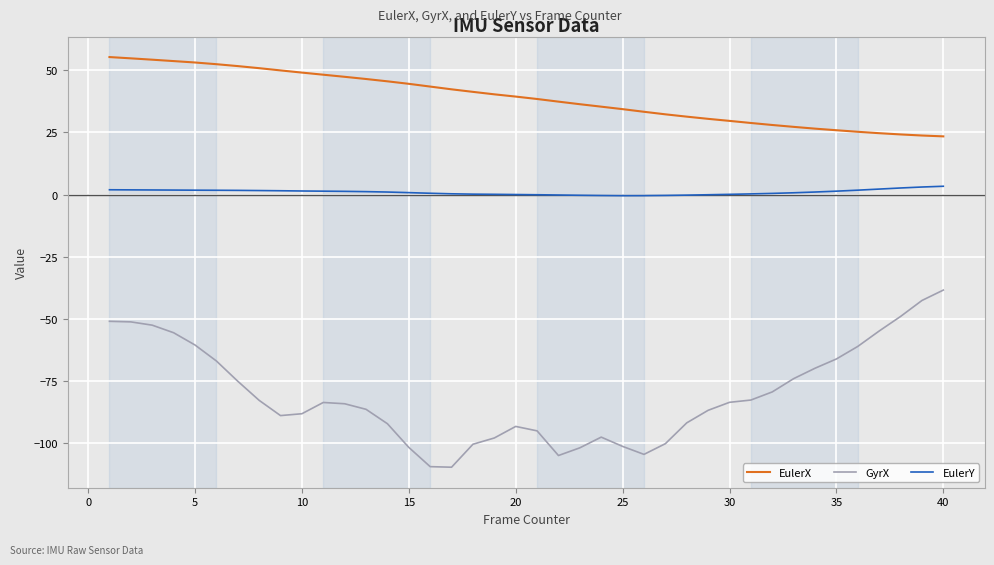

What is the greatest value displayed?

55.2